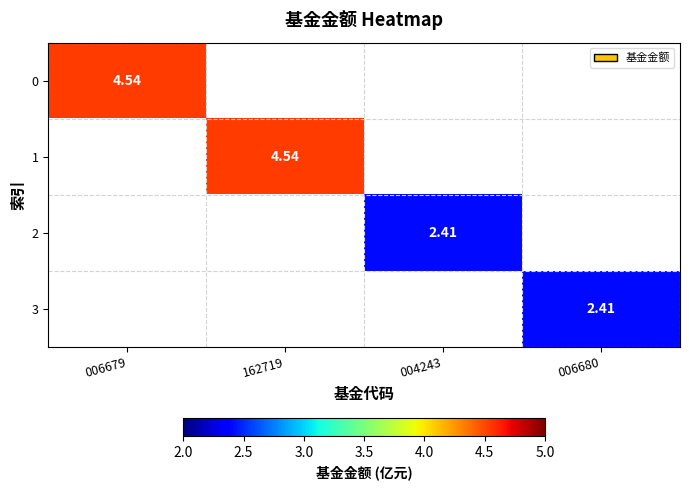

List the series in order of their peak value, highest first.

0, 1, 2, 3